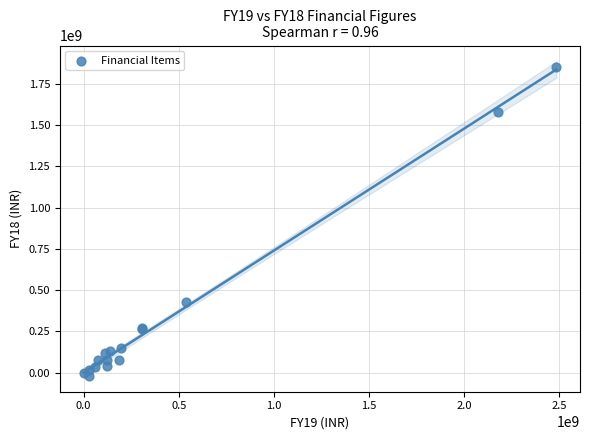

What Y value in the scatter plot is closest to 914300055?

426372601